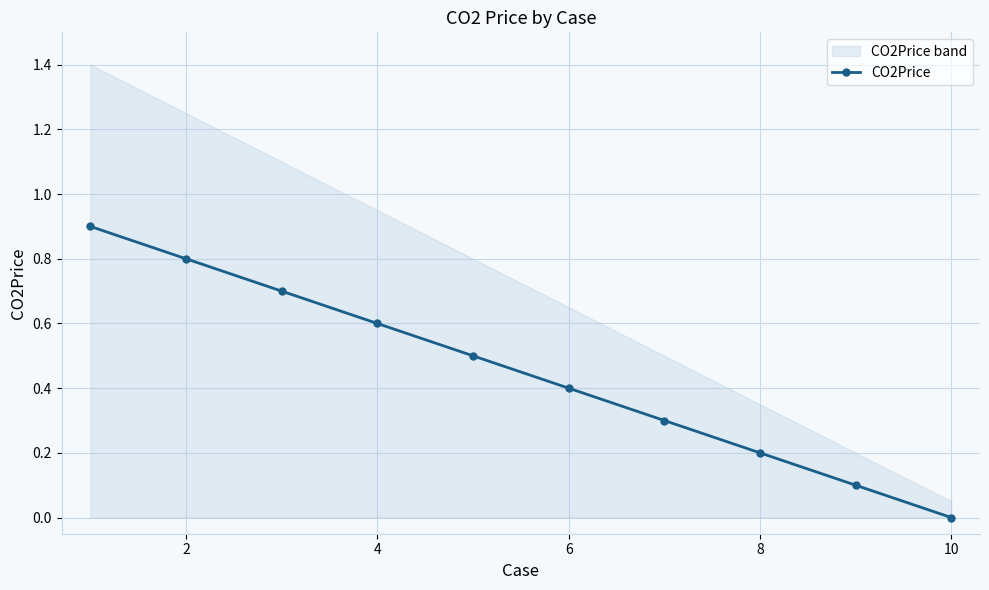

Does the chart display data point markers on the line(s)?

Yes